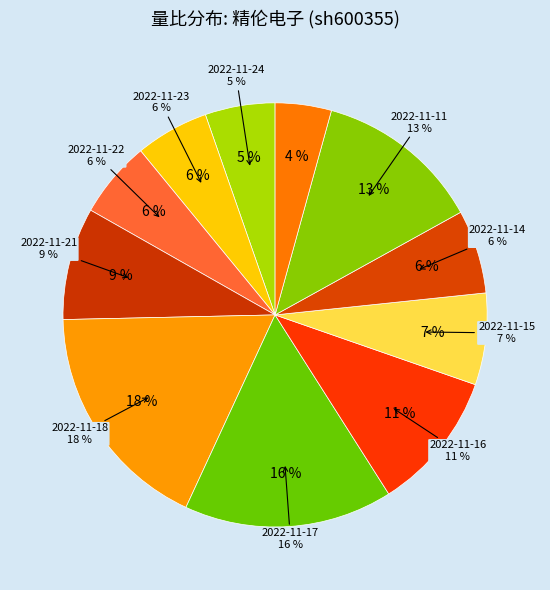

Rank the categories by value from lowest to highest.

2022-11-10, 2022-11-24, 2022-11-23, 2022-11-22, 2022-11-14, 2022-11-15, 2022-11-21, 2022-11-16, 2022-11-11, 2022-11-17, 2022-11-18